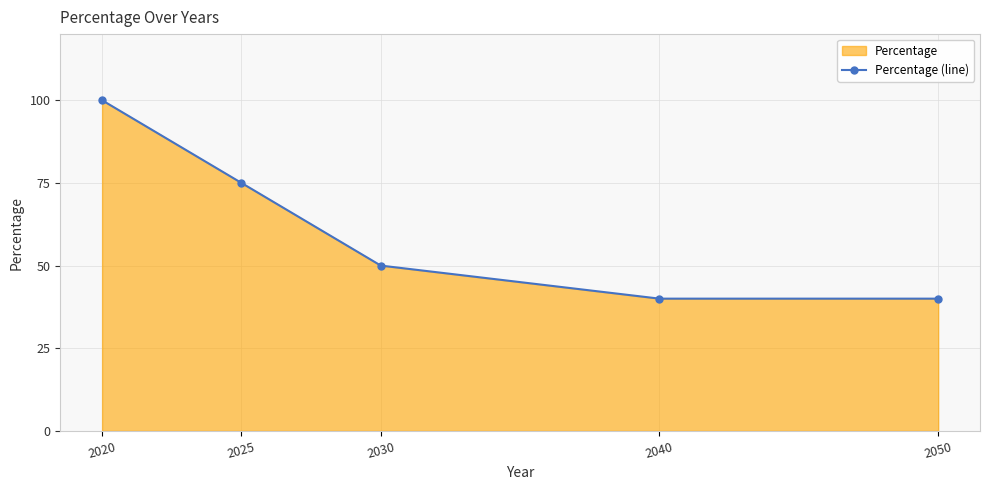

What is the difference between the values at 2030 and 2040?

10